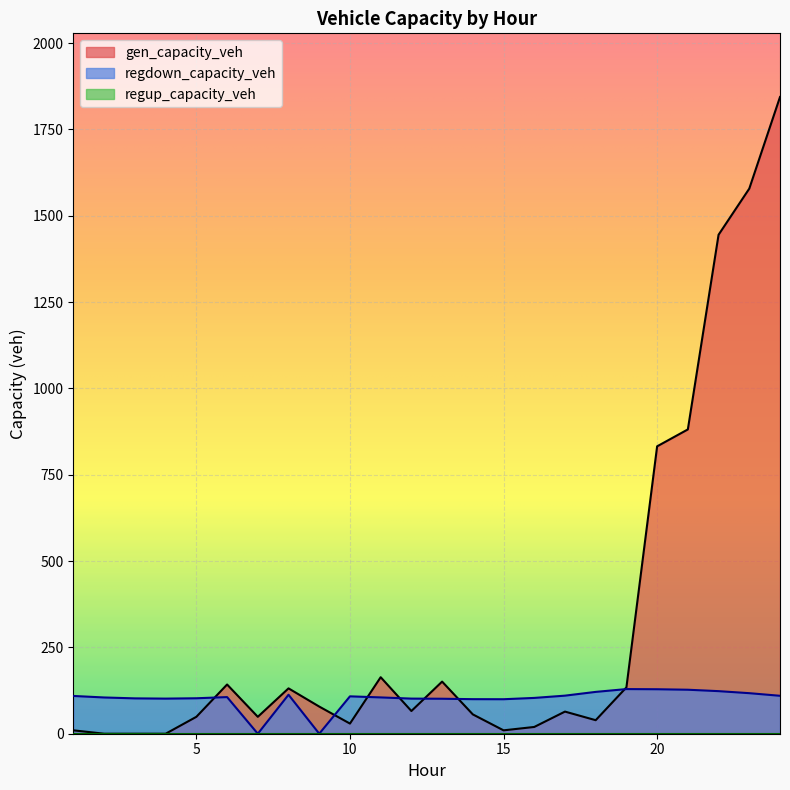

How many lines are shown in the chart?

3